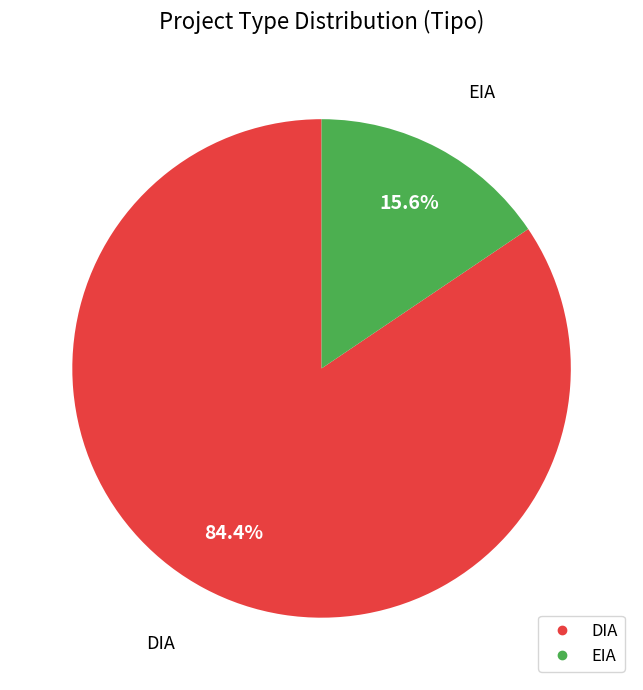

True or false: EIA accounts for 16% of the total.

True